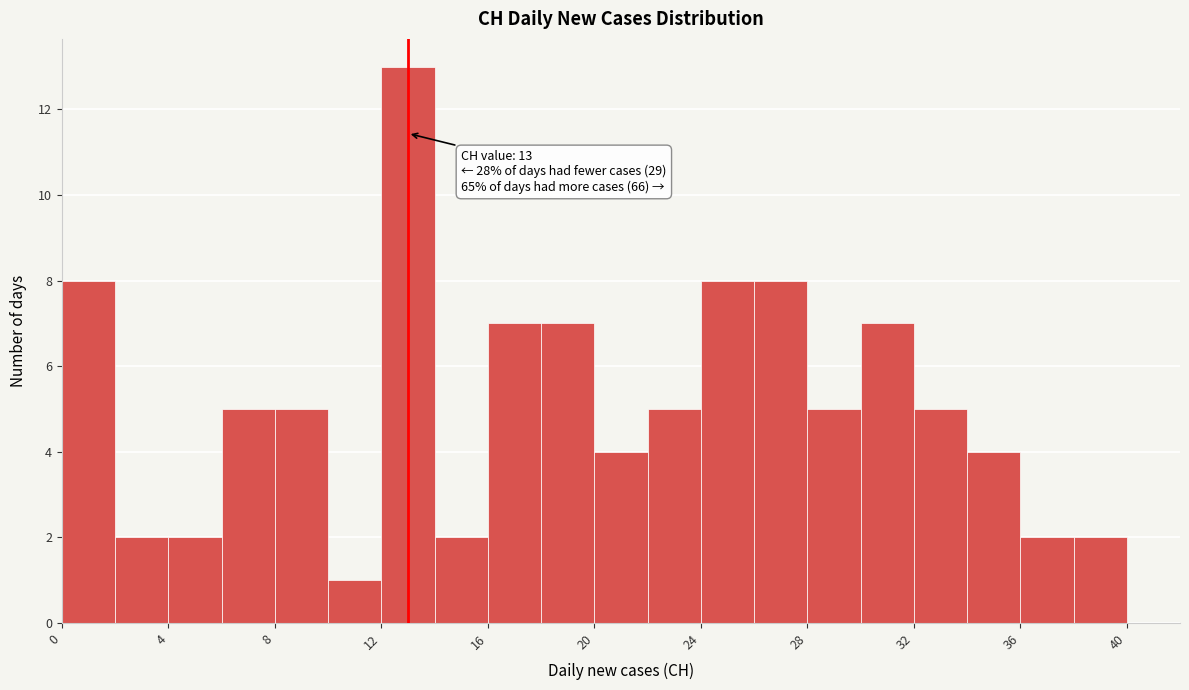

Which range on the x-axis has the tallest bar?

12 to 14